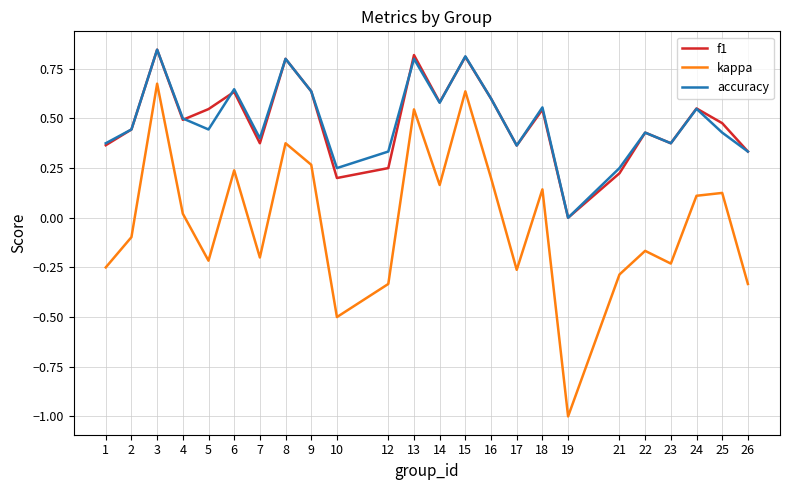

Is it true that f1 equals 0.2 at 10?

True